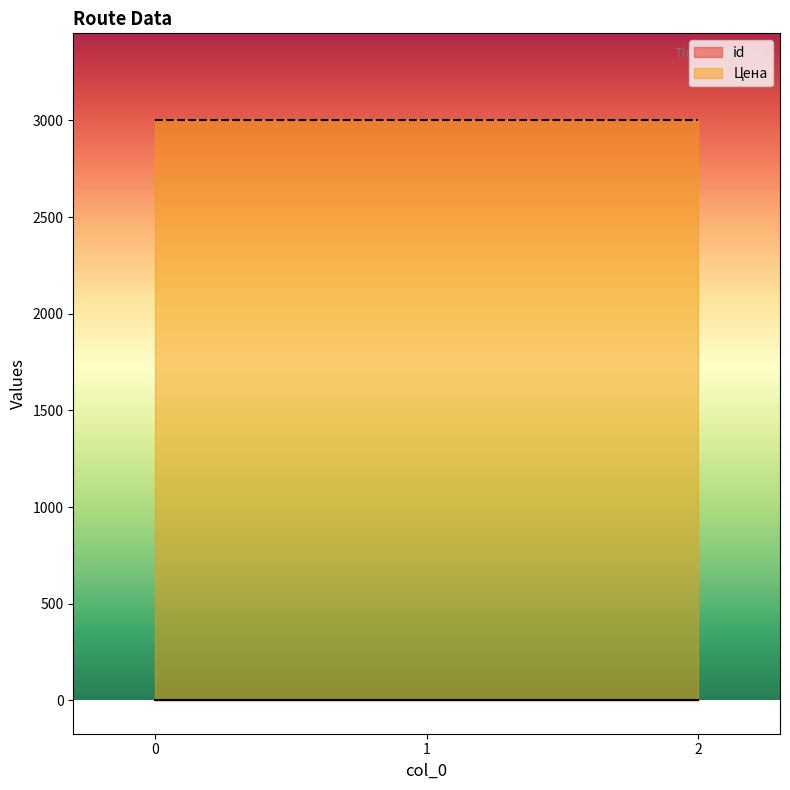

List the labels in order of id value, largest first.

0, 1, 2